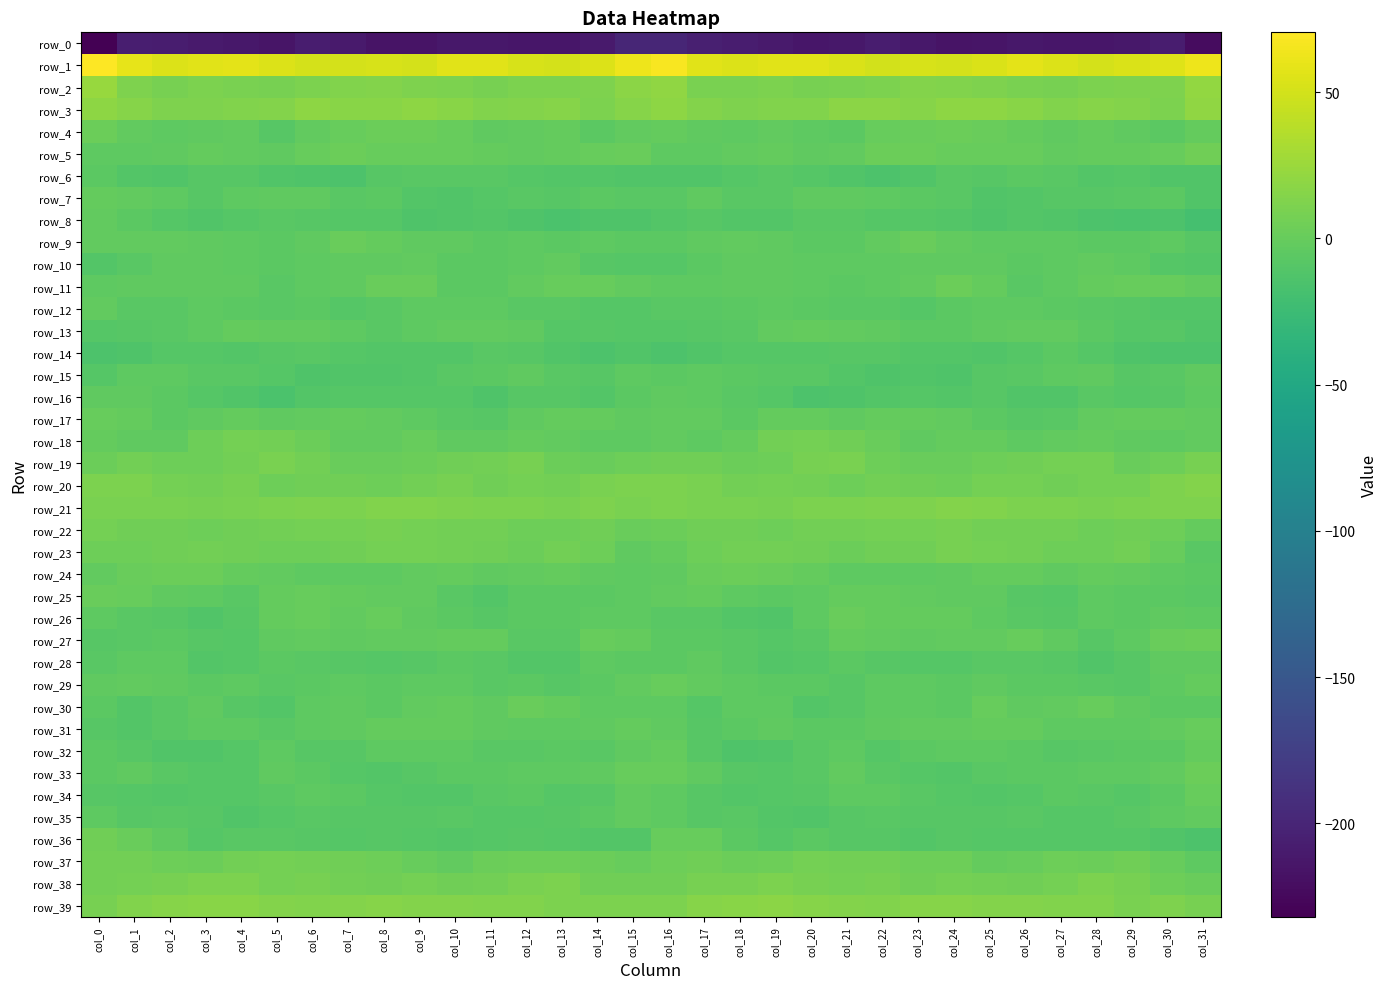

The row_15 series shows -2.0 at col_16. True or false?

False